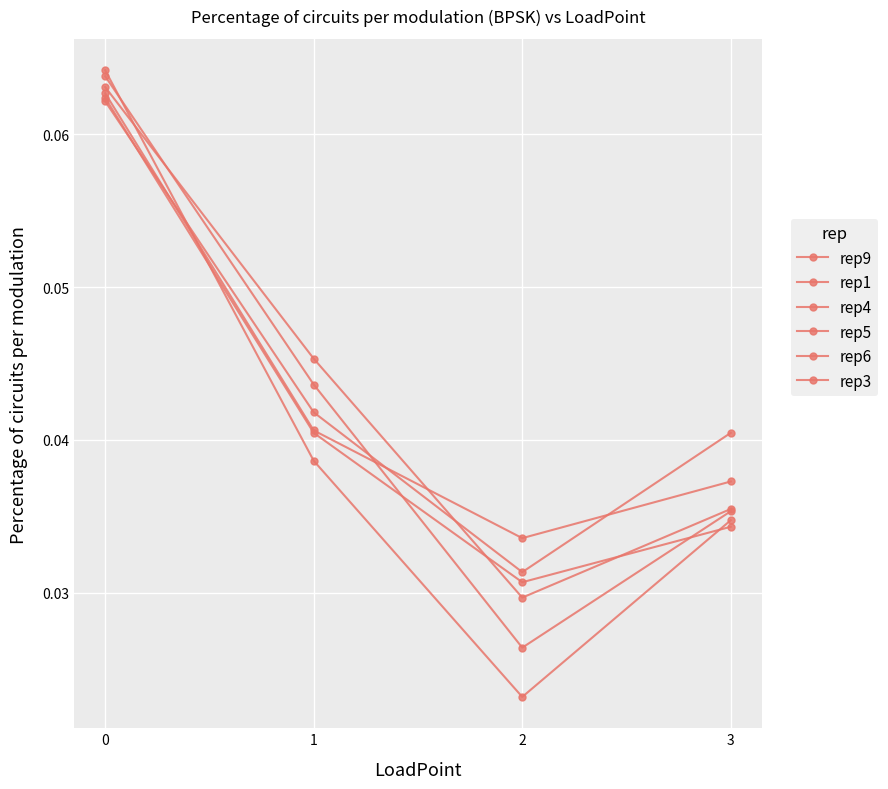

What is the value of the rep3 point at the 1st from the left?

0.1